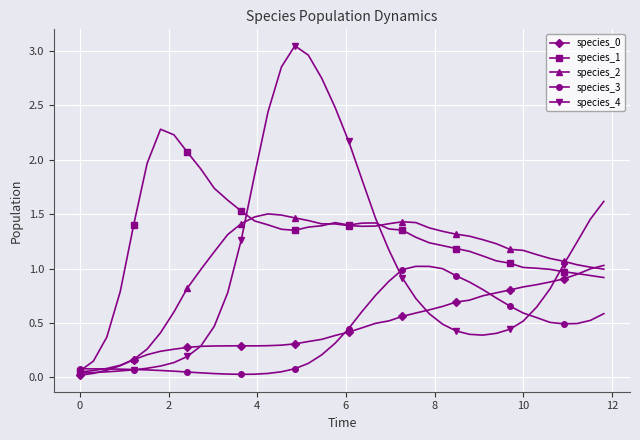

Is this an area chart (filled region under the line)?

No